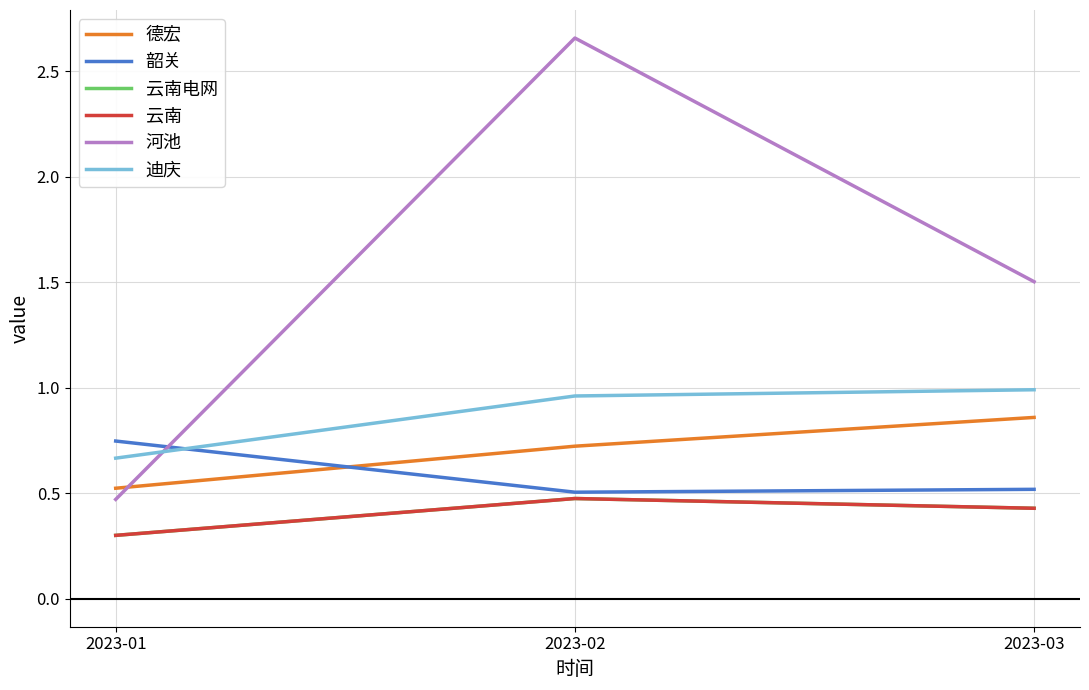

At which category does the chart reach its peak across all series?

2023-02